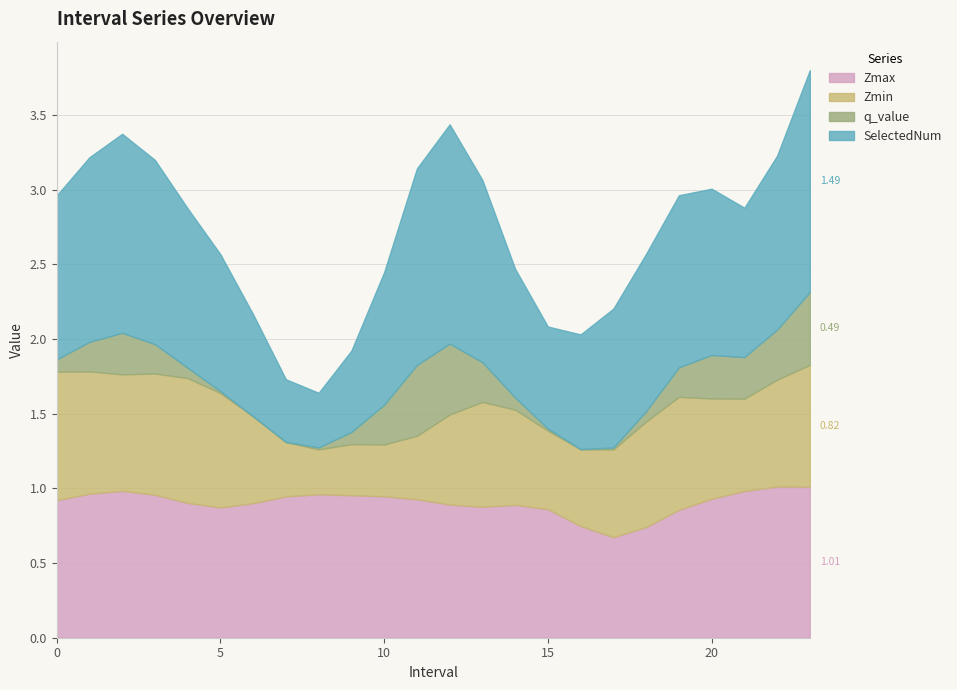

True or false: Zmin has more than 2 interior local peaks.

True